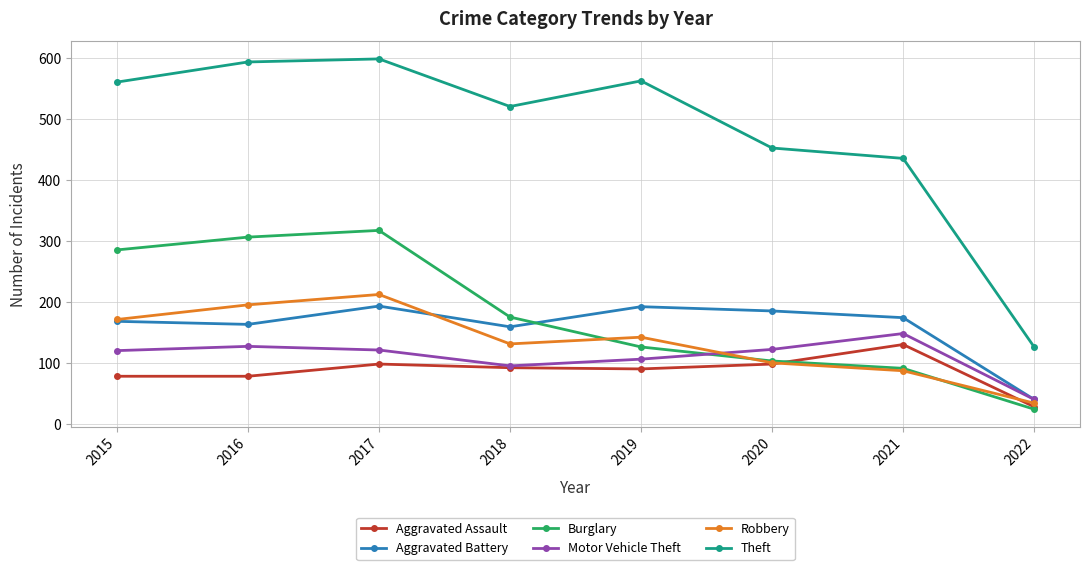

What is the approximate value of Aggravated Assault at 2021?

131